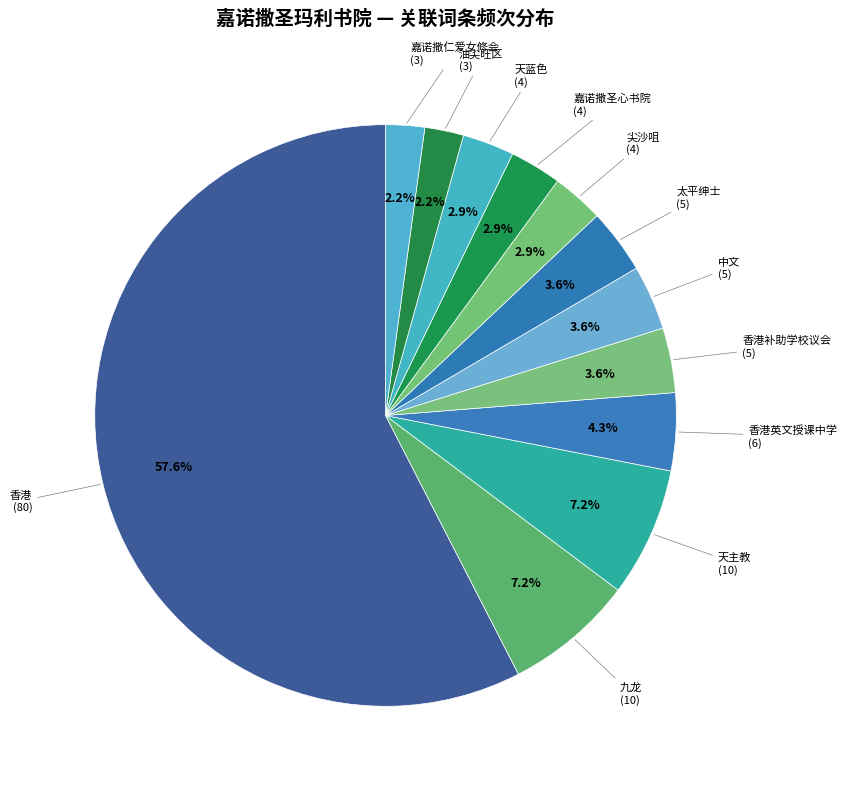

Which category has the biggest portion of the pie?

香港